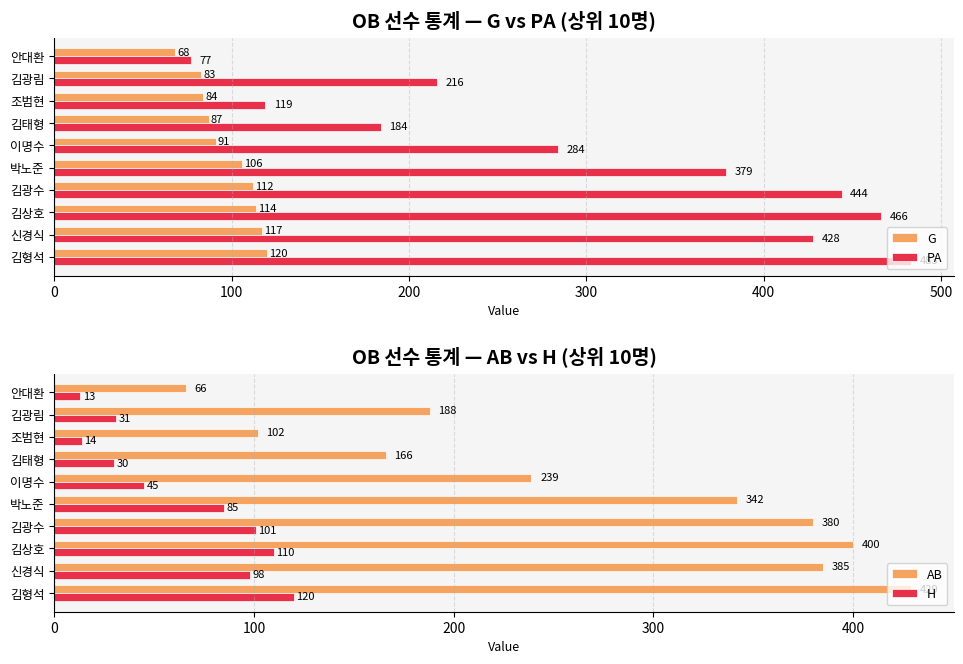

Reading left to right, extract all data points from this chart.

G: 120	117	114	112	106	91	87	84	83	68
PA: 483	428	466	444	379	284	184	119	216	77
AB: 429	385	400	380	342	239	166	102	188	66
H: 120	98	110	101	85	45	30	14	31	13